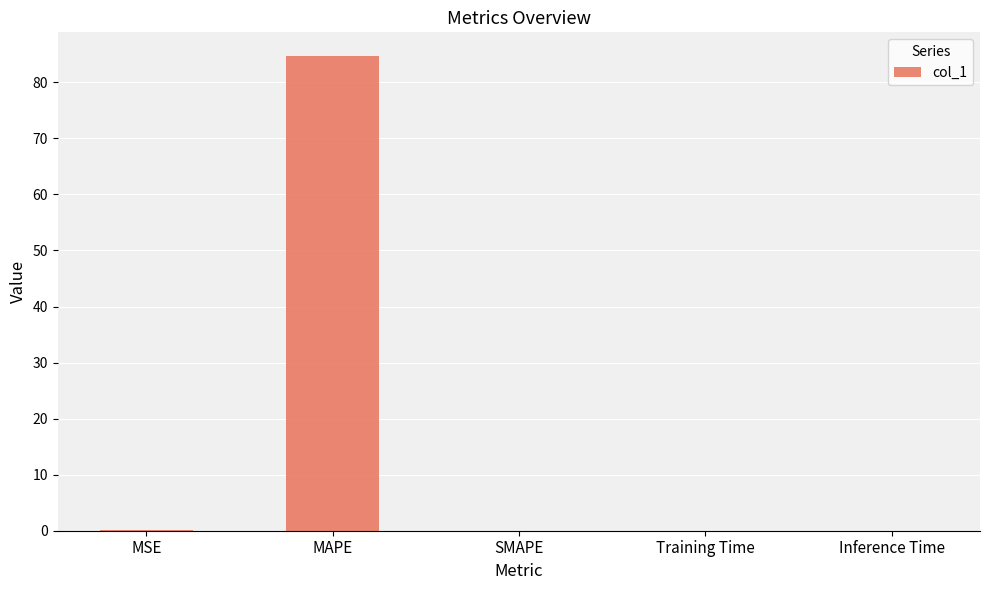

Is it true that the value at MAPE is 44.3?

False